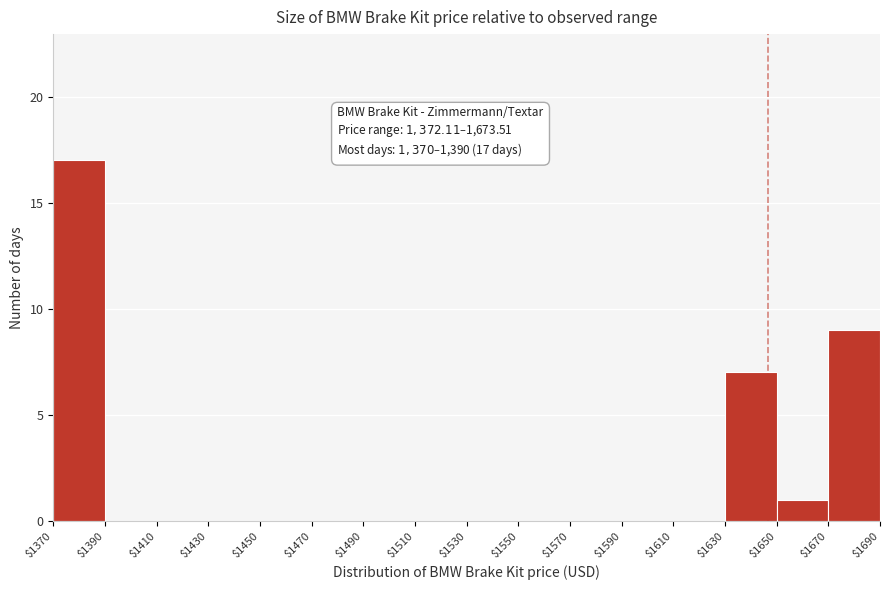

Which range on the x-axis has the tallest bar?

$1370 to $1390